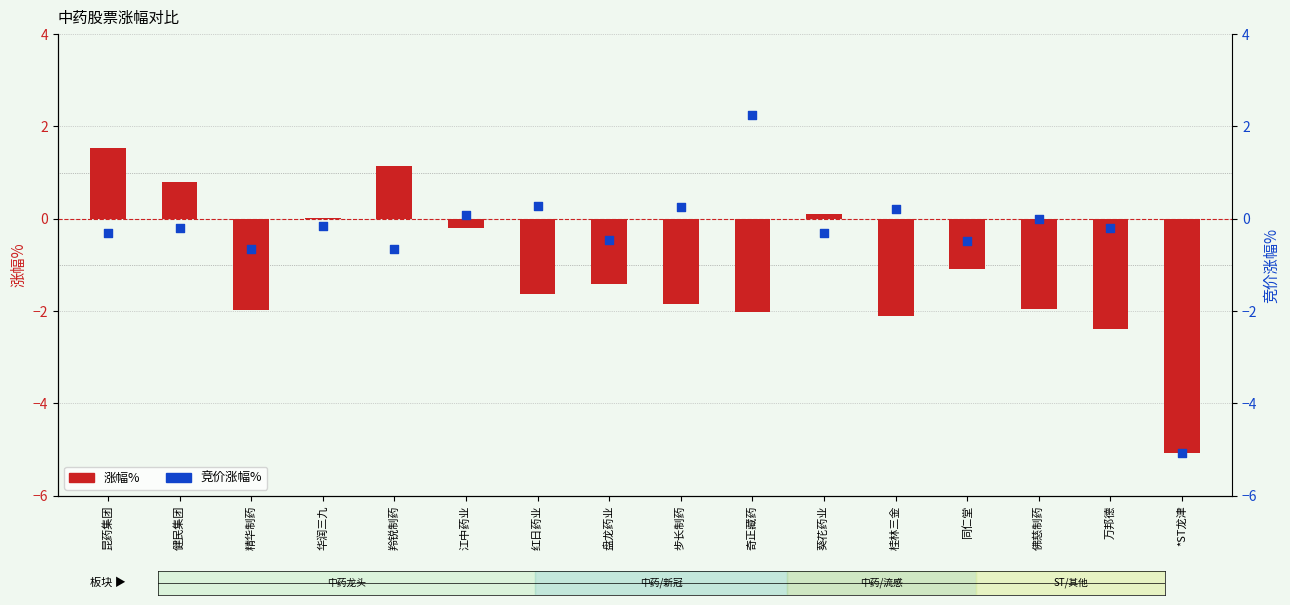

What is the total value across all series at 步长制药?

-1.6